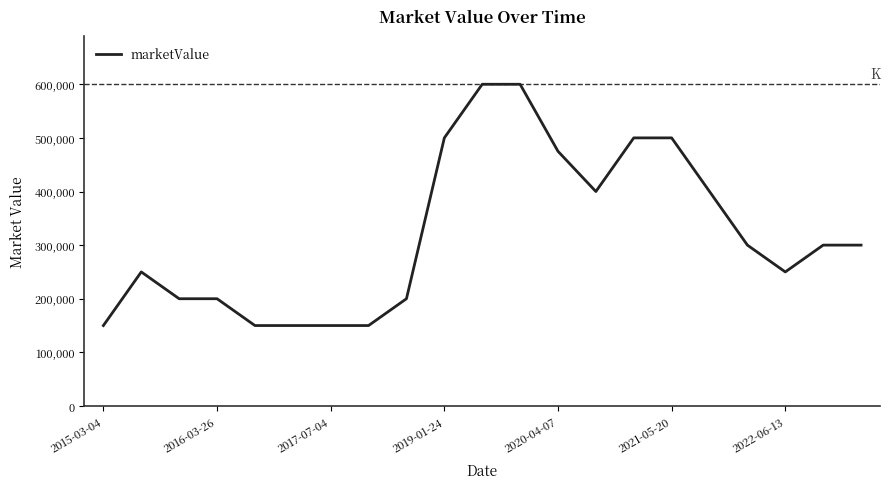

How many lines are shown in the chart?

1